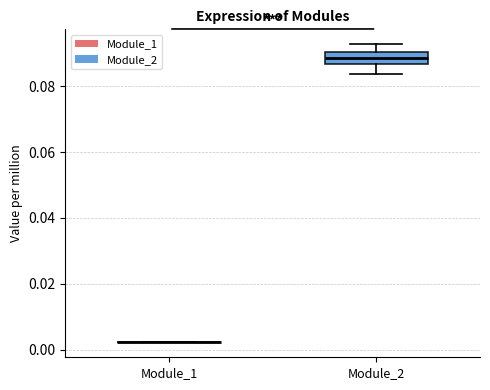

Reading left to right, read every box against the y-axis: the position of its median line, the range the box covers, and the ends of its whiskers. The values are not printed on the chart, so give them approximately, as read against the axis.

Module_1: box collapsed to a line at 0.002, whiskers 0.002 to 0.002
Module_2: median 0.088, box 0.086 to 0.090, whiskers 0.084 to 0.092